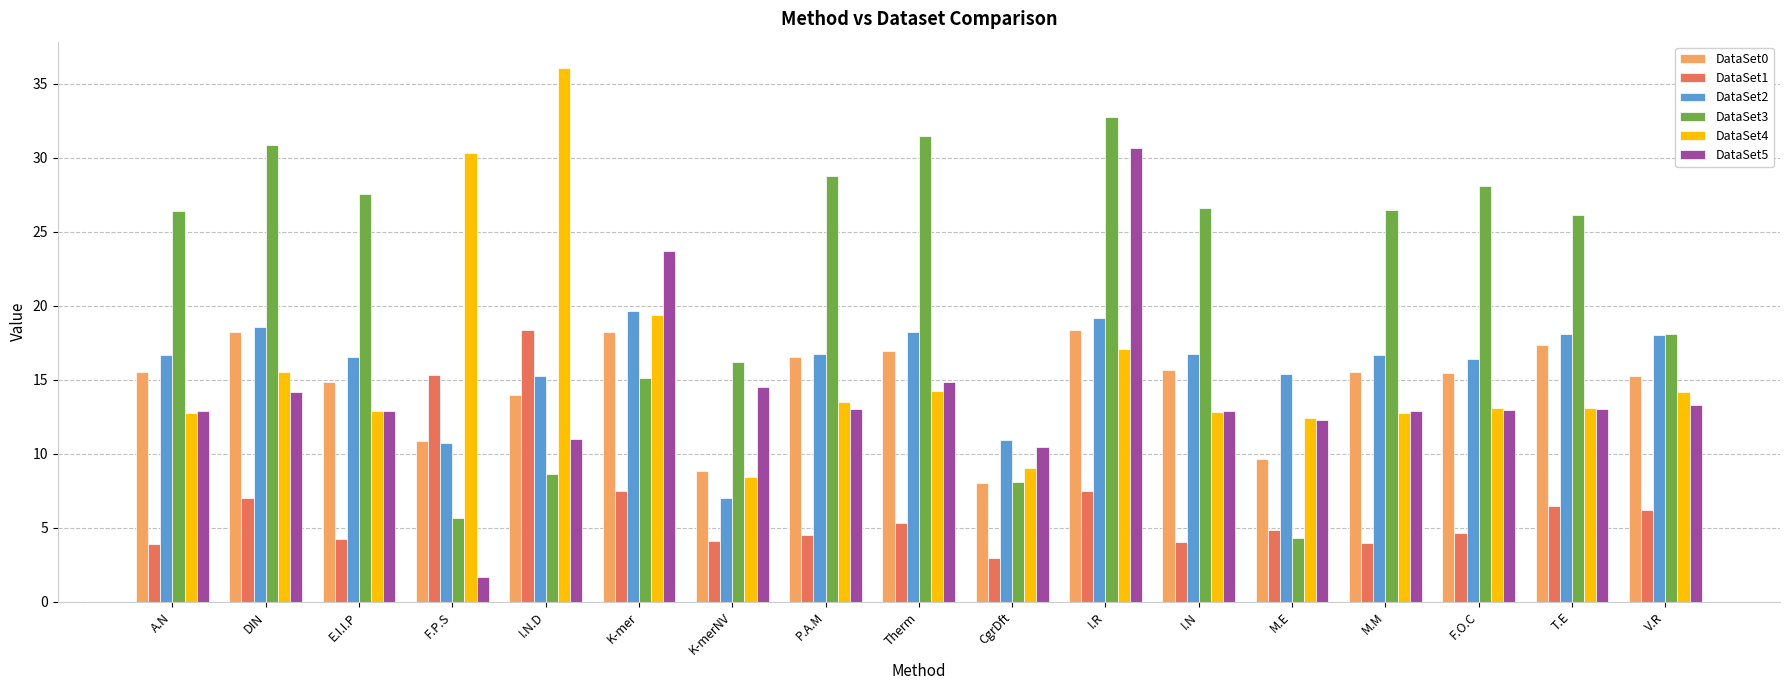

At how many categories does at least one series exceed 34?

1